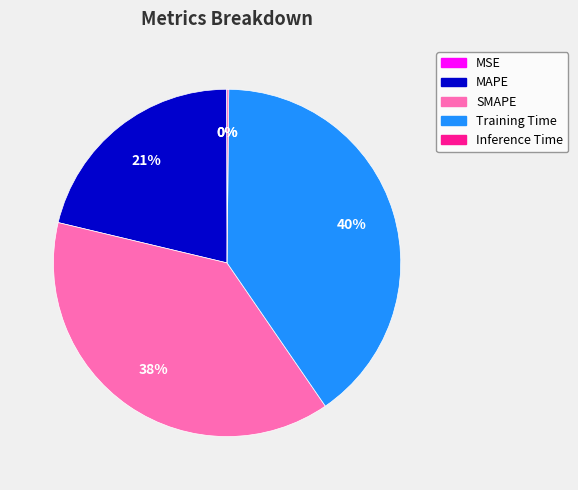

Is there a majority slice in this chart?

No